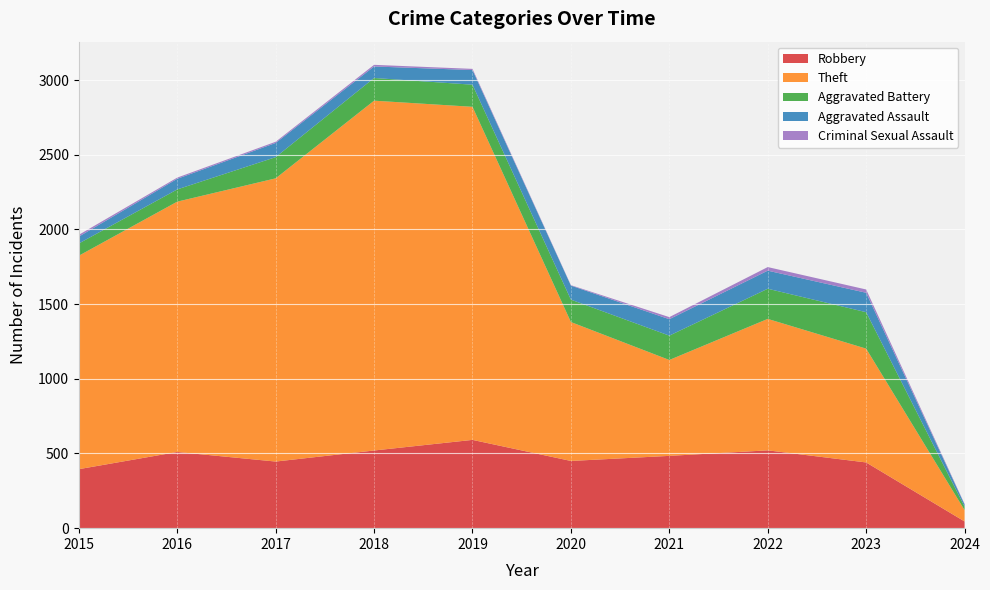

Reading left to right, what are all the values shown in this chart?

Robbery: 395	510	446	520	591	450	484	521	440	45
Theft: 1429	1676	1896	2342	2230	930	642	880	762	76
Aggravated Battery: 82	82	142	152	148	150	163	202	244	23
Aggravated Assault: 46	71	95	77	98	94	110	121	130	15
Criminal Sexual Assault: 12	8	8	11	8	3	14	24	22	3